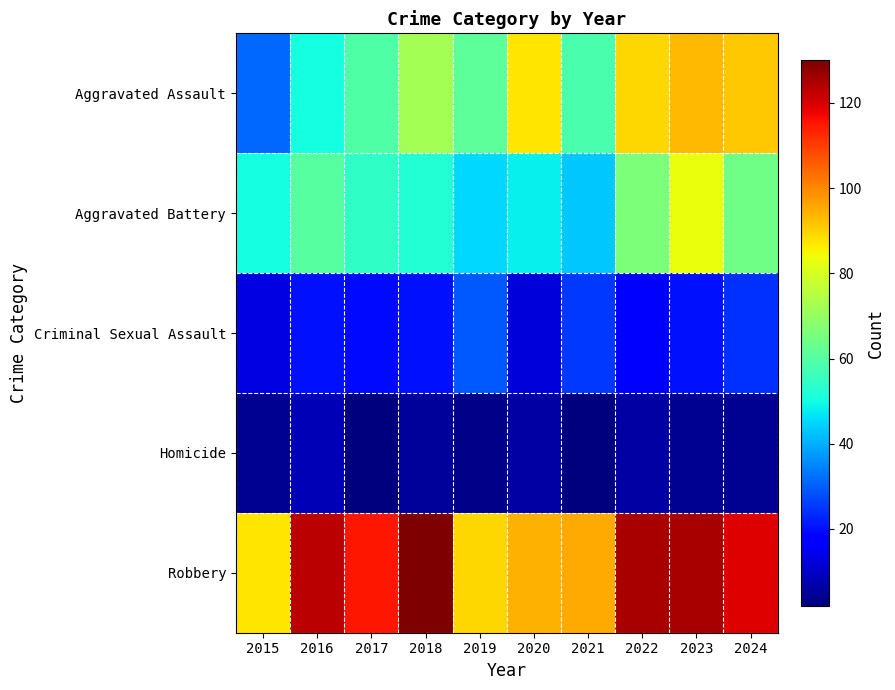

At 2022, list the series in order from smallest to largest.

Homicide, Criminal Sexual Assault, Aggravated Battery, Aggravated Assault, Robbery